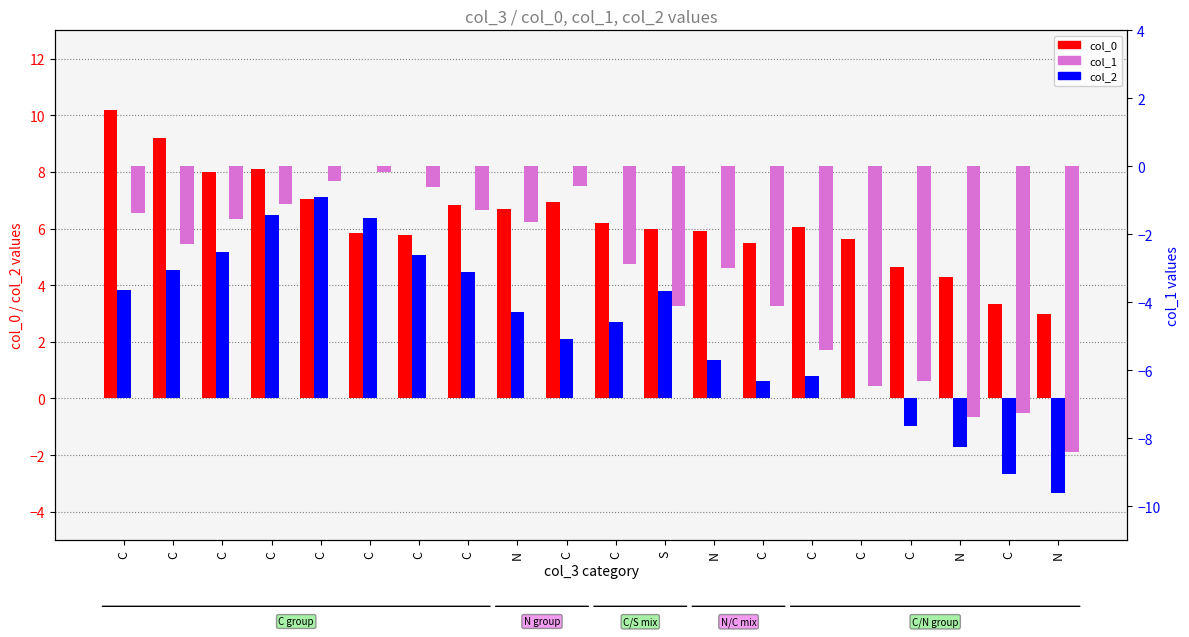

What is the maximum value for col_2?

7.1